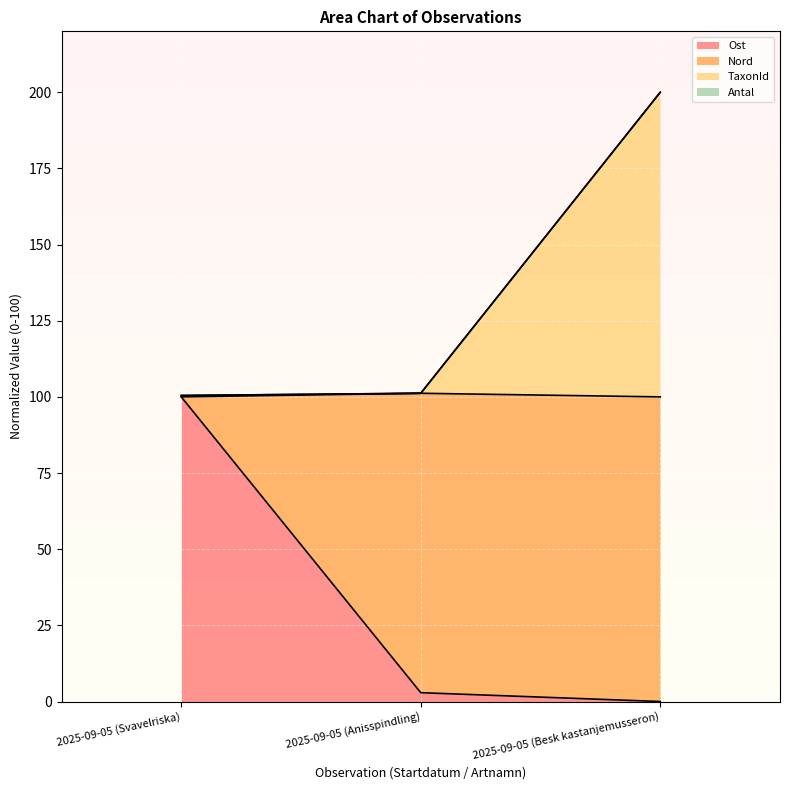

What is the maximum value for Ost?

100.0